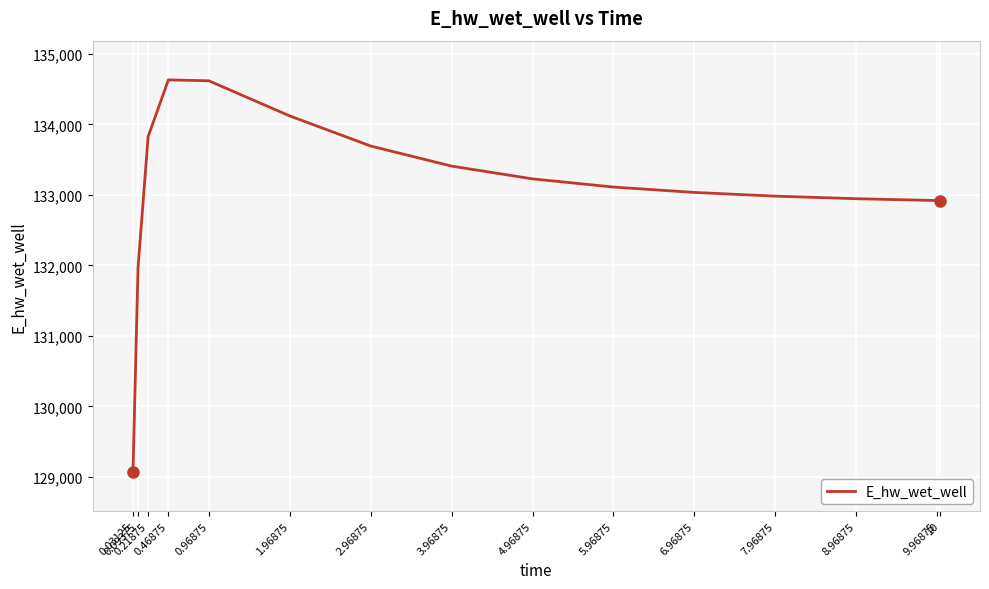

What is the difference between the maximum and minimum values?

5559.1